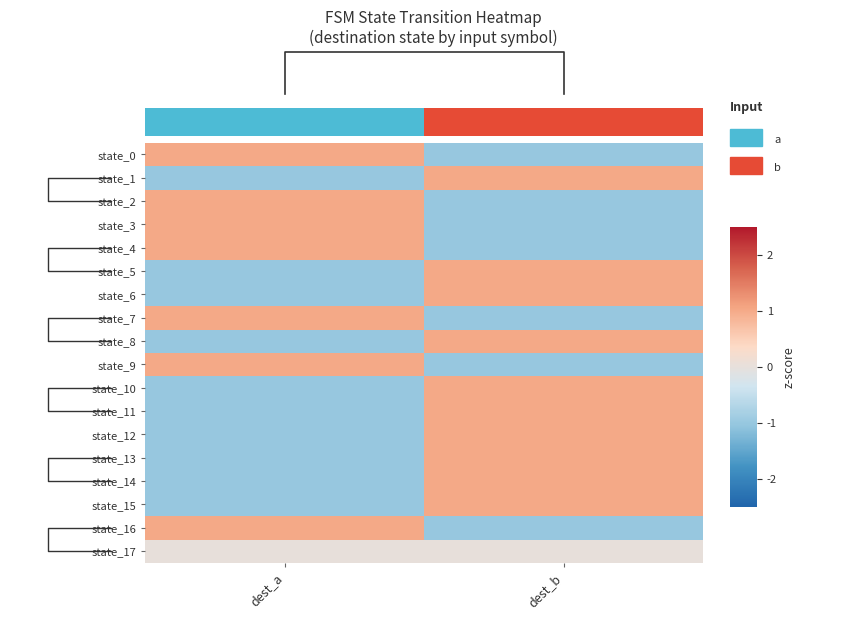

Reading left to right, extract all data points from this chart.

state_0: dest_a=1	dest_b=-1
state_1: dest_a=-1	dest_b=1
state_2: dest_a=1	dest_b=-1
state_3: dest_a=1	dest_b=-1
state_4: dest_a=1	dest_b=-1
state_5: dest_a=-1	dest_b=1
state_6: dest_a=-1	dest_b=1
state_7: dest_a=1	dest_b=-1
state_8: dest_a=-1	dest_b=1
state_9: dest_a=1	dest_b=-1
state_10: dest_a=-1	dest_b=1
state_11: dest_a=-1	dest_b=1
state_12: dest_a=-1	dest_b=1
state_13: dest_a=-1	dest_b=1
state_14: dest_a=-1	dest_b=1
state_15: dest_a=-1	dest_b=1
state_16: dest_a=1	dest_b=-1
state_17: dest_a=0	dest_b=0